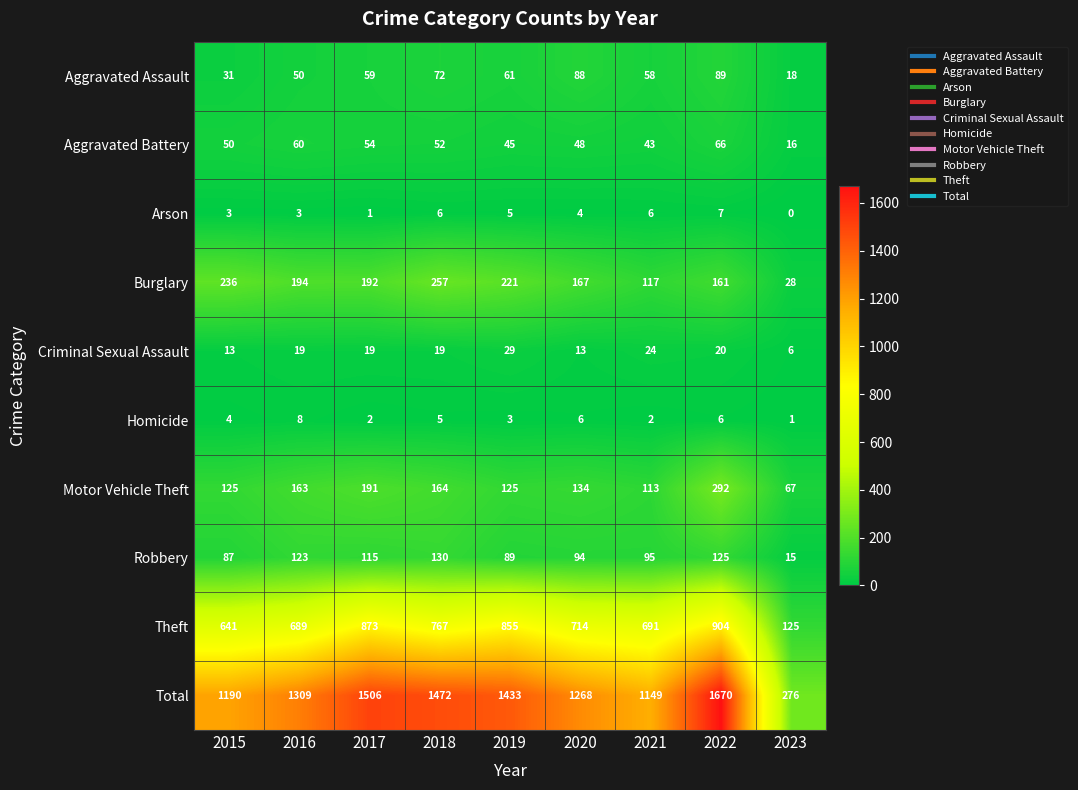

What is the sum of all Theft values?

6259